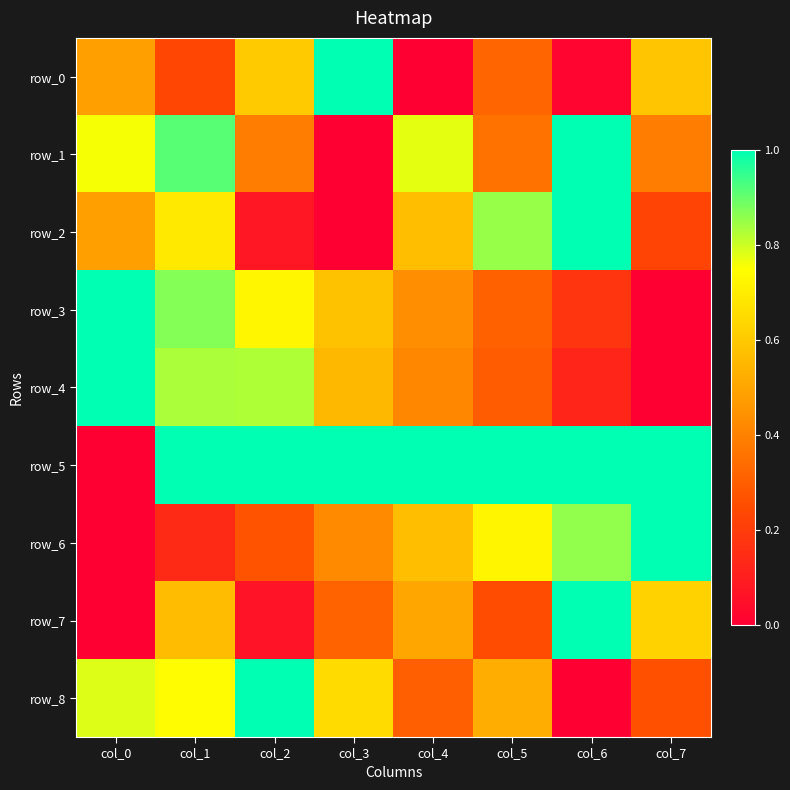

What is the total value across all series at col_4?

4.6